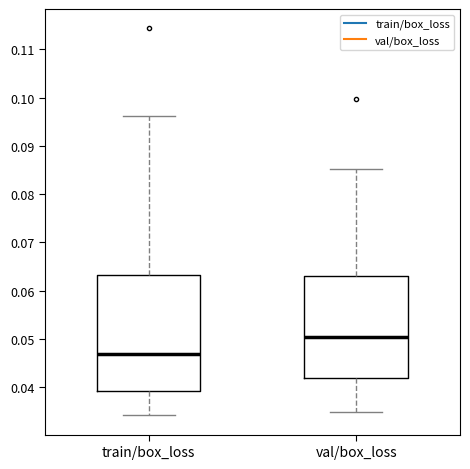

Reading left to right, read every box against the y-axis: the position of its median line, the range the box covers, and the ends of its whiskers. The values are not printed on the chart, so give them approximately, as read against the axis.

train/box_loss: median 0.047, box 0.039 to 0.063, whiskers 0.034 to 0.096
val/box_loss: median 0.050, box 0.042 to 0.063, whiskers 0.035 to 0.085